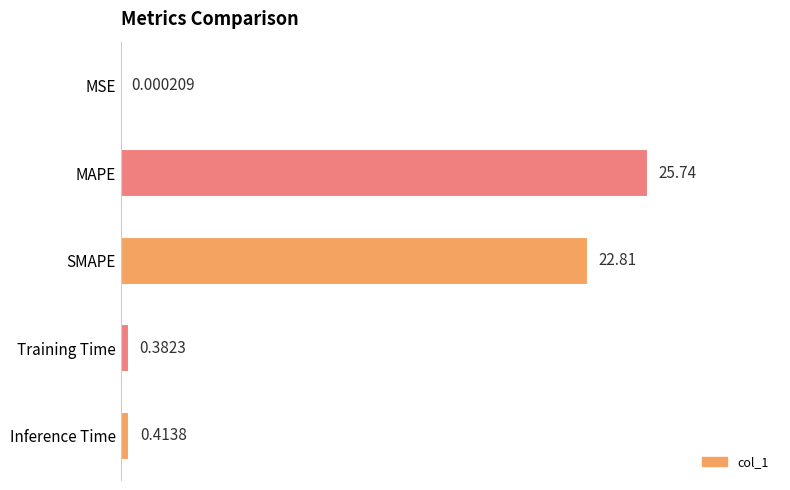

Between Training Time and Inference Time, which is larger?

Inference Time